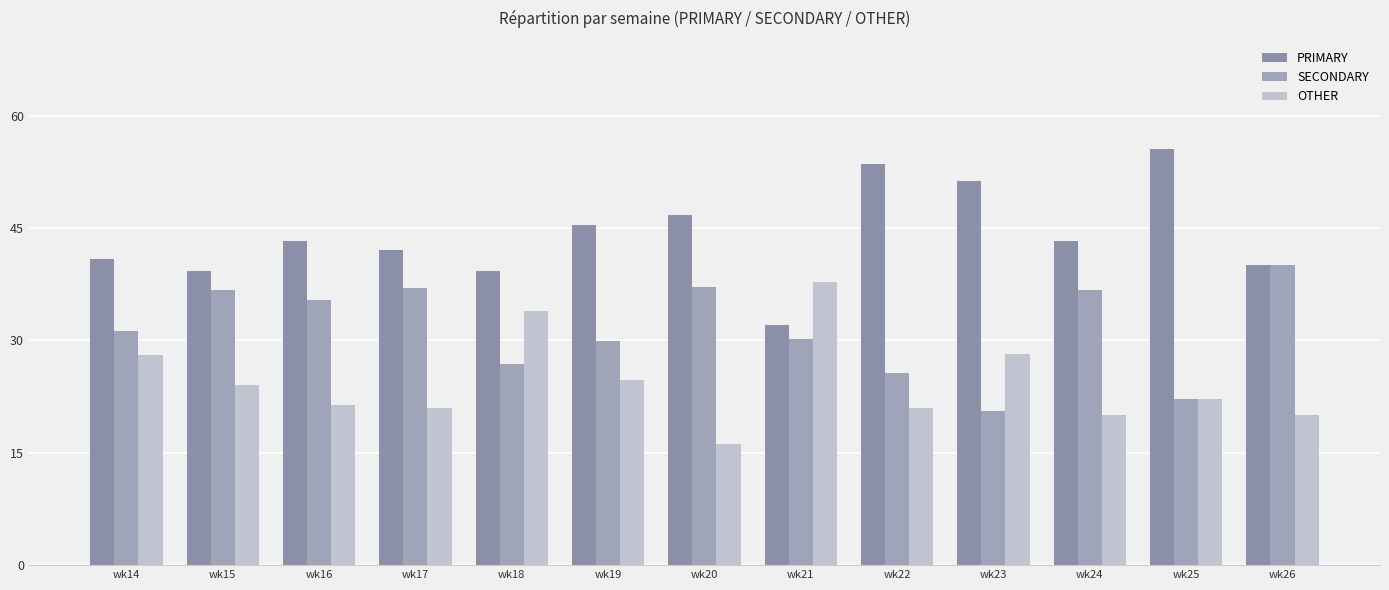

Which label corresponds to the largest value in the chart?

wk25